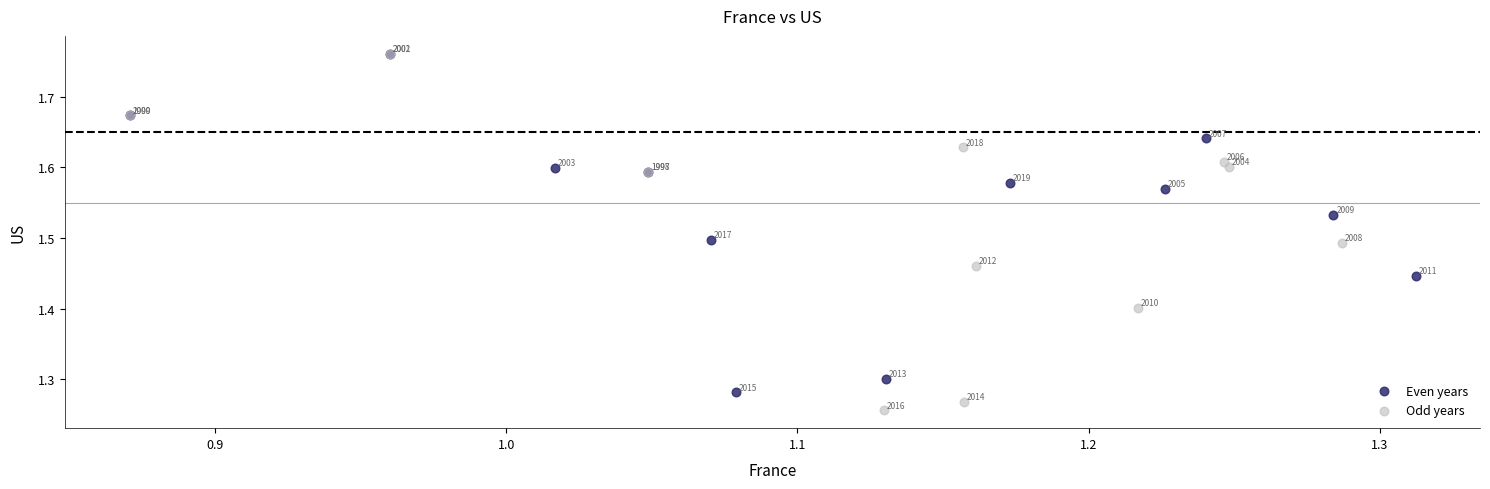

What are all the series names shown in the legend?

Even years, Odd years